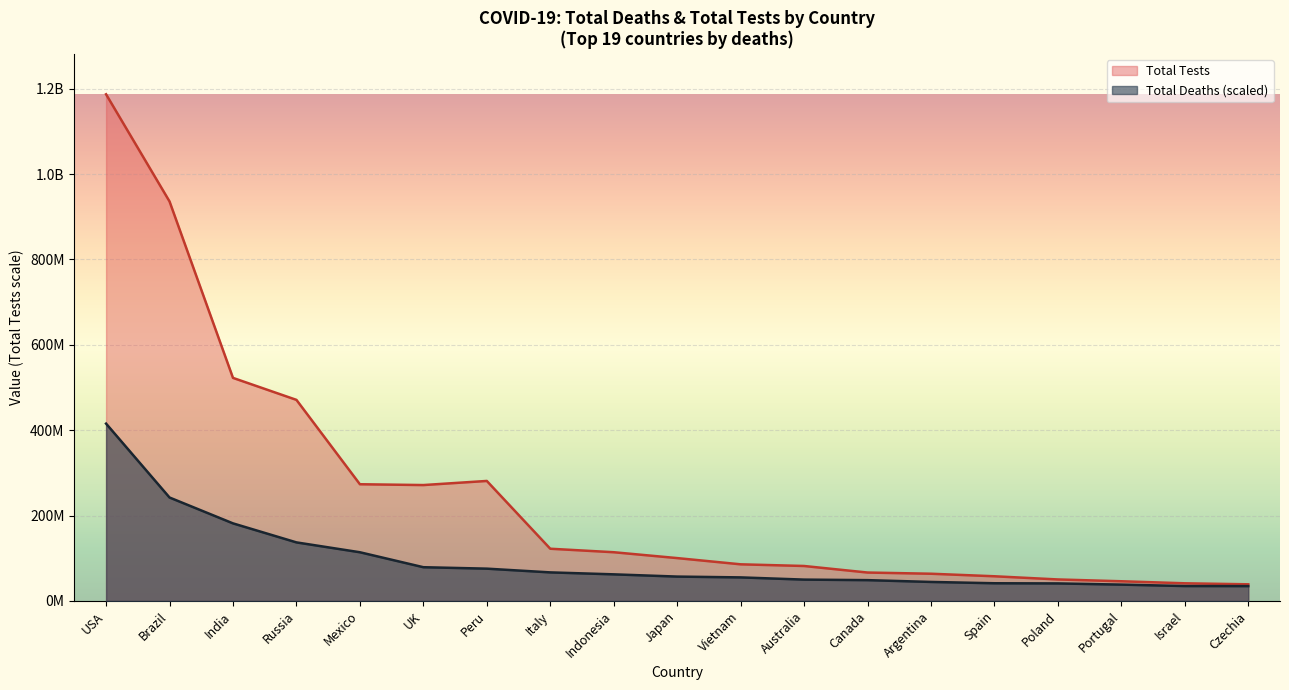

Which series has the widest spread of values?

Total Tests